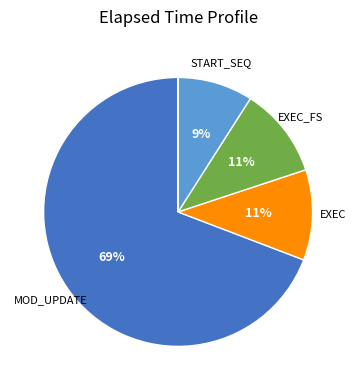

Is there any slice that represents more than half of the pie?

Yes